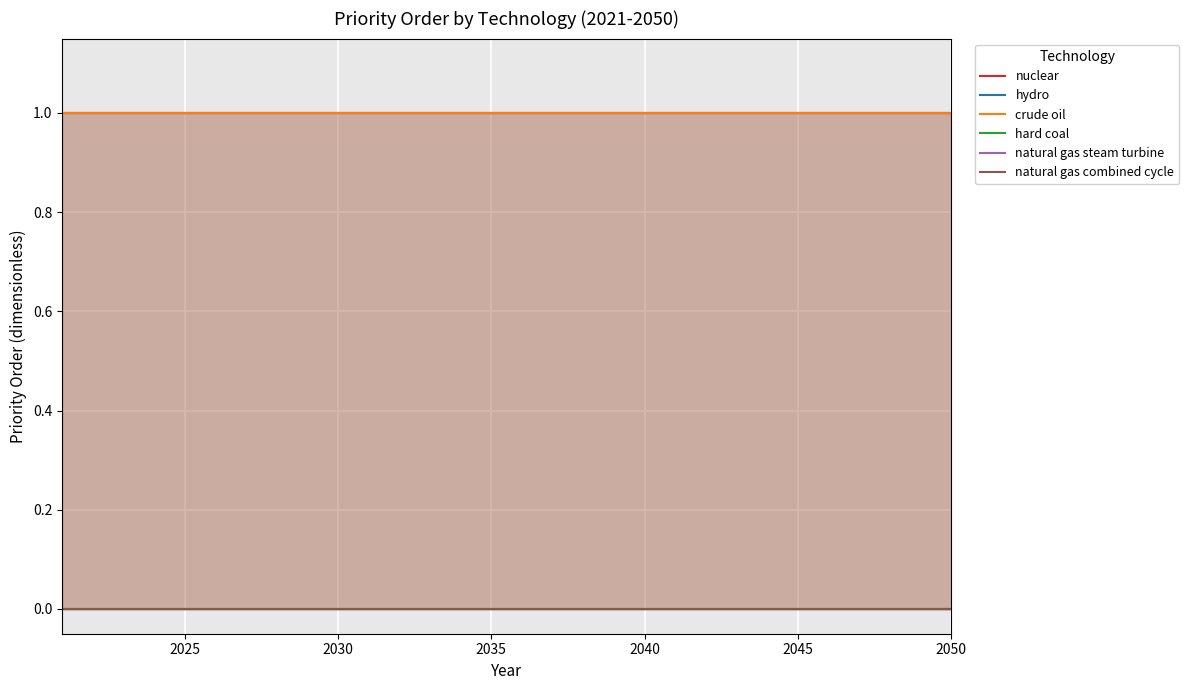

True or false: hard coal and natural gas steam turbine cross at least once.

False